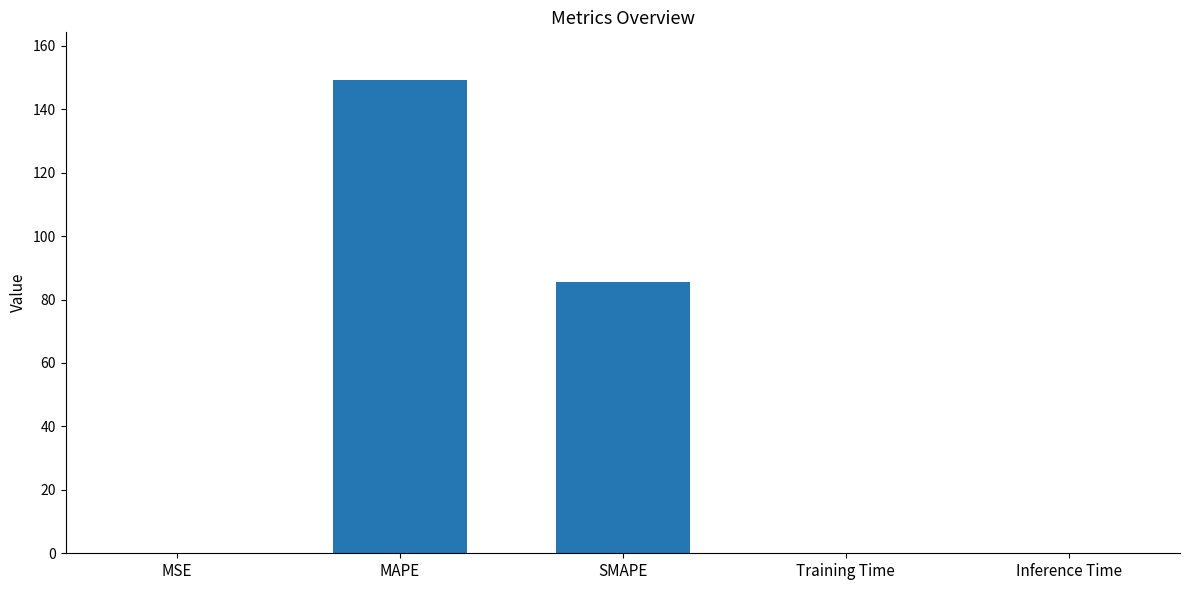

Which label corresponds to the largest value in the chart?

MAPE